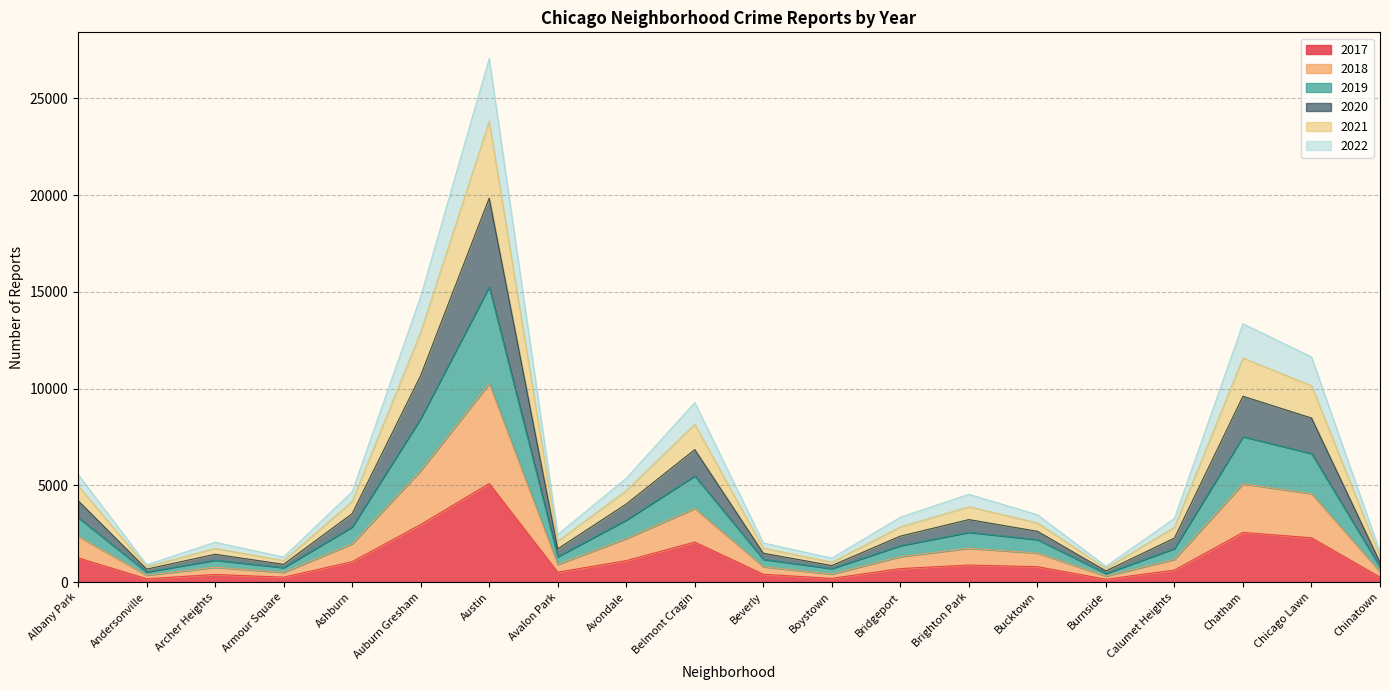

Where is the first local maximum for 2021?

Archer Heights